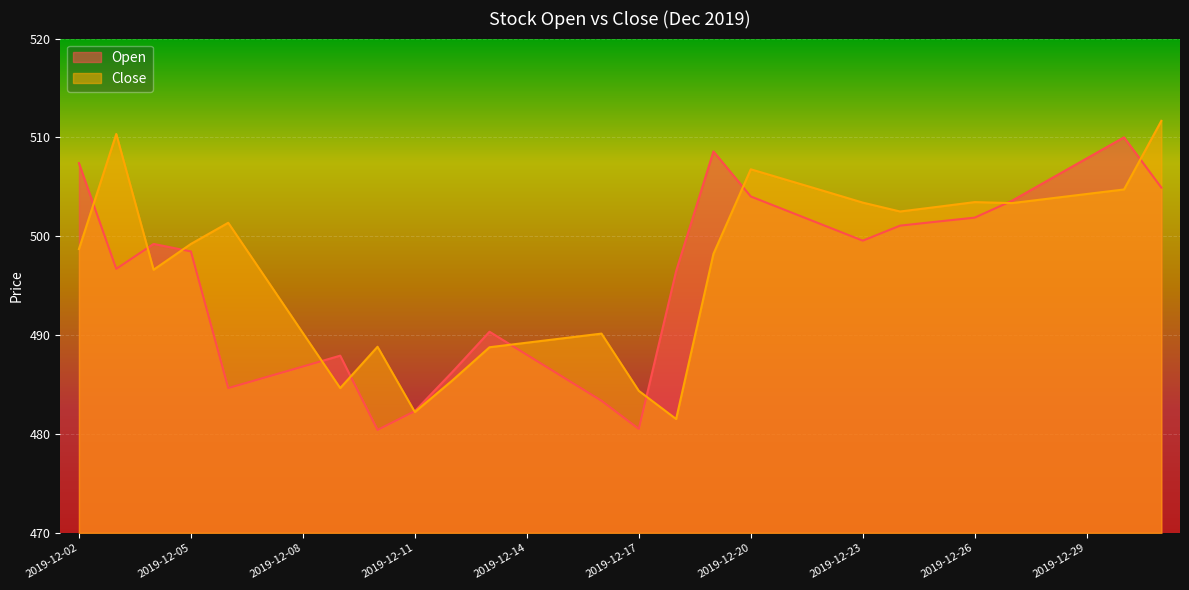

True or false: Close has a value of 499.2 at 2019-12-05.

True